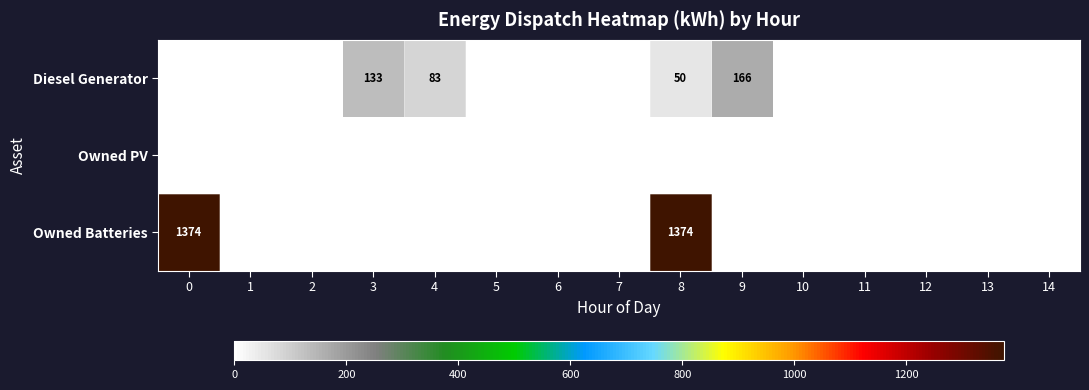

Is it true that Diesel Generator equals 284 at 9?

False